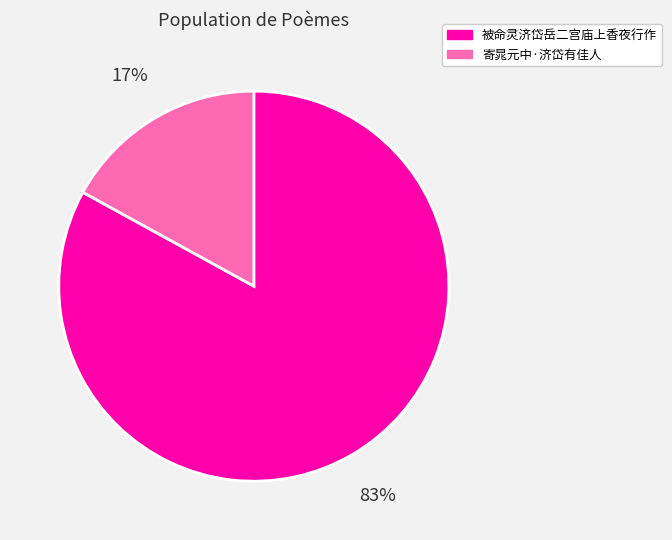

How many slices are in this pie chart?

2